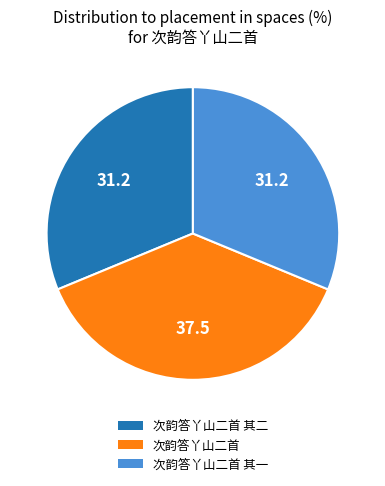

Is the sum of 次韵答丫山二首 and 次韵答丫山二首 其一 greater than half?

Yes